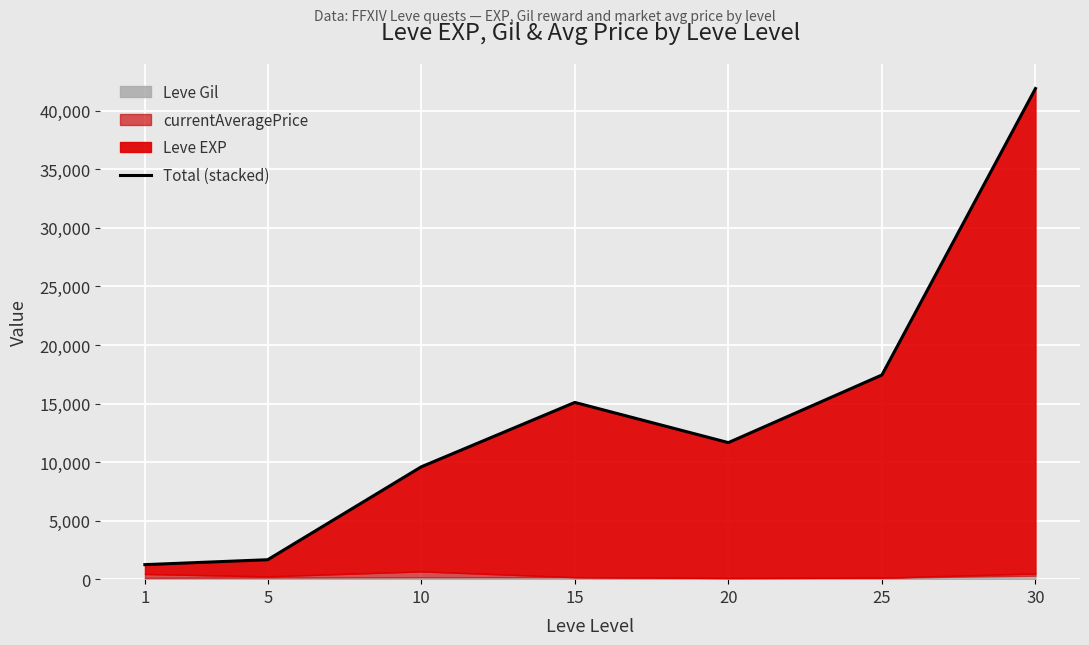

How many values exceed 11661?

3